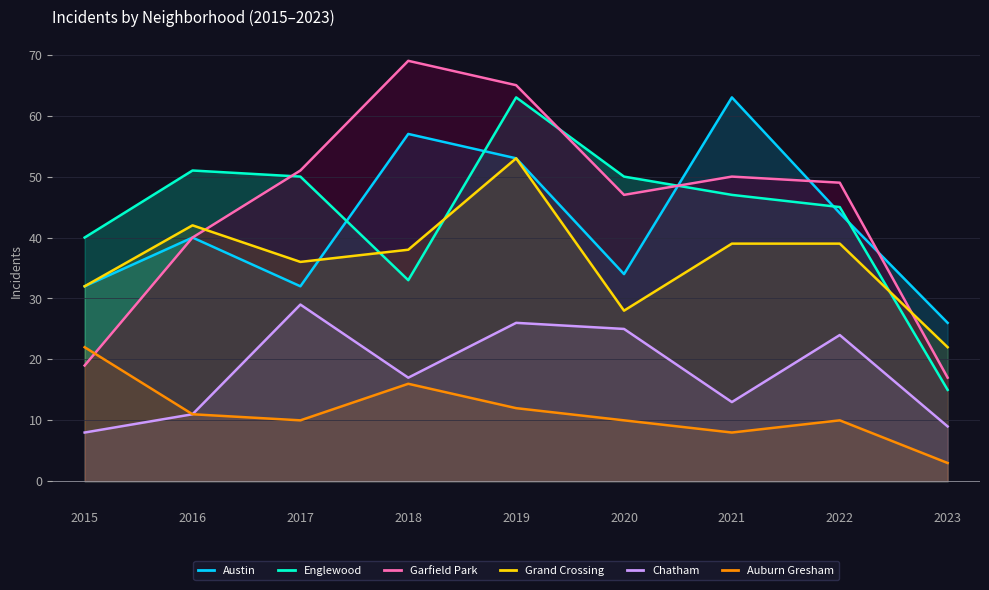

At which category is the sum across all series the highest?

2019